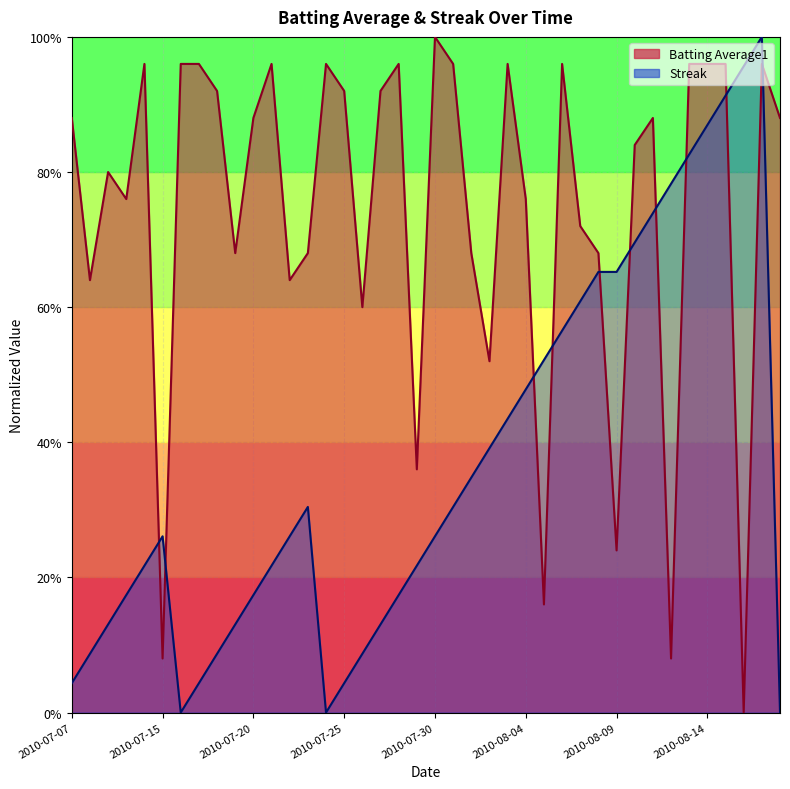

True or false: Batting Average1 and Streak intersect in this chart.

True